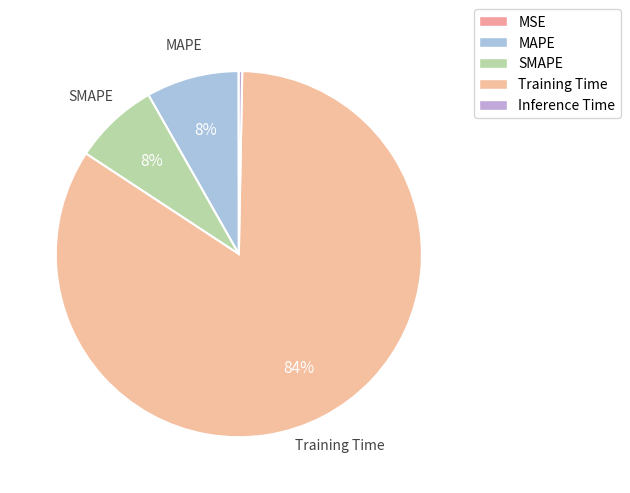

Combined, what portion of the pie is Training Time and MAPE?

92.2%